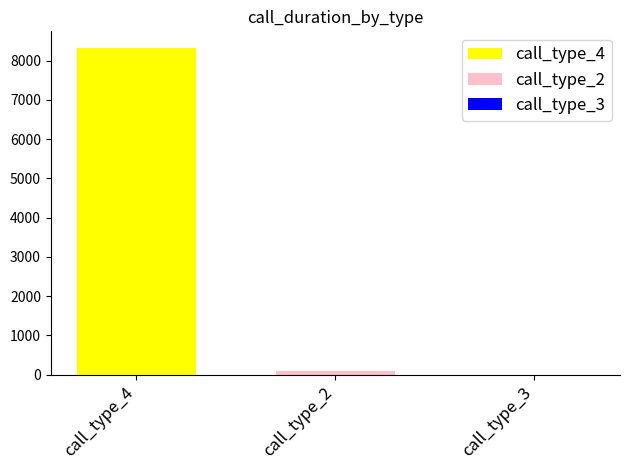

Which series has the largest range (max minus min)?

call_type_4